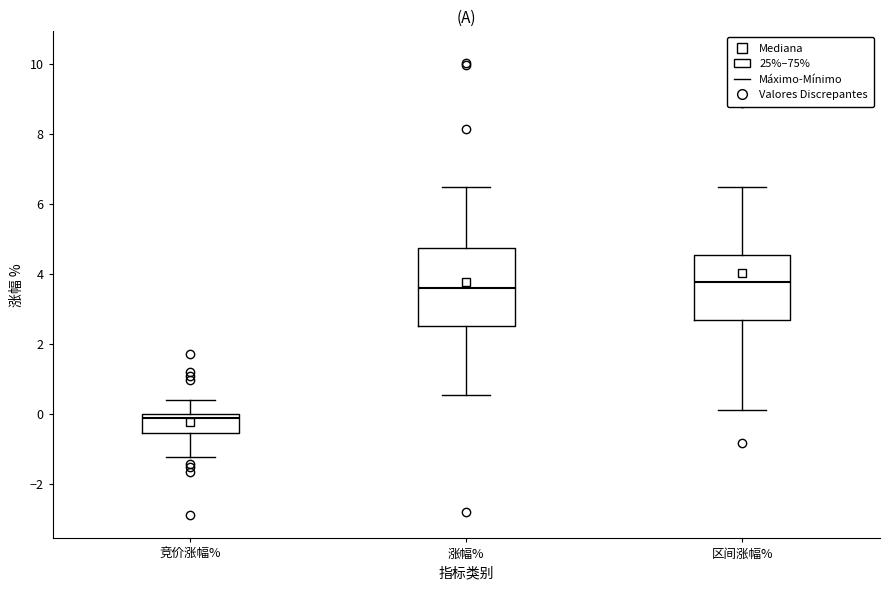

Where does the upper whisker of the box for 区间涨幅% end on the y-axis? The values are not printed on the chart, so give them approximately, as read against the axis.

6.4